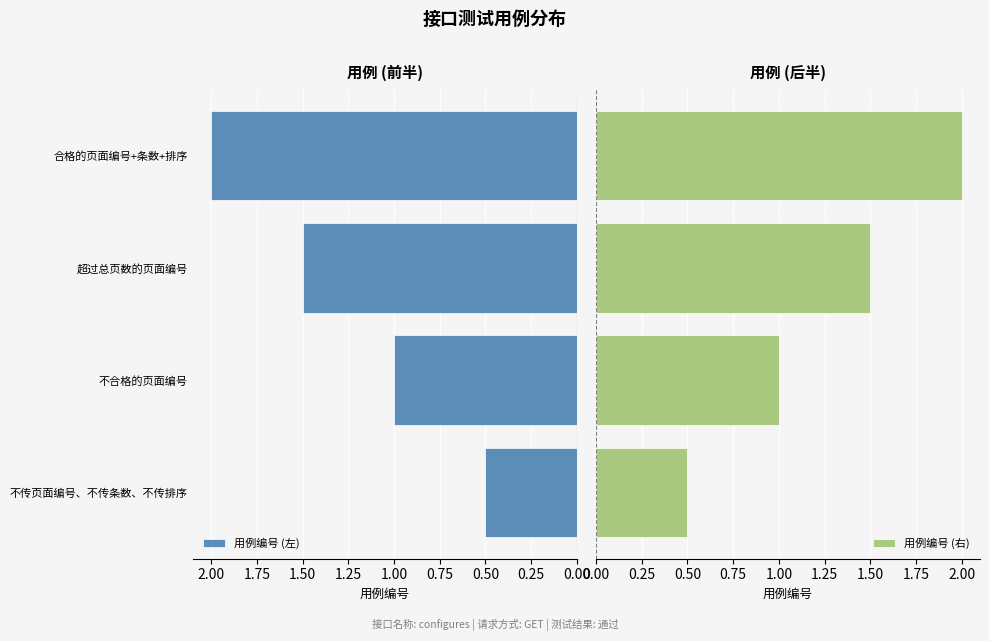

What is the value of the 用例编号 (左) bar at the 3rd from the left?

1.5